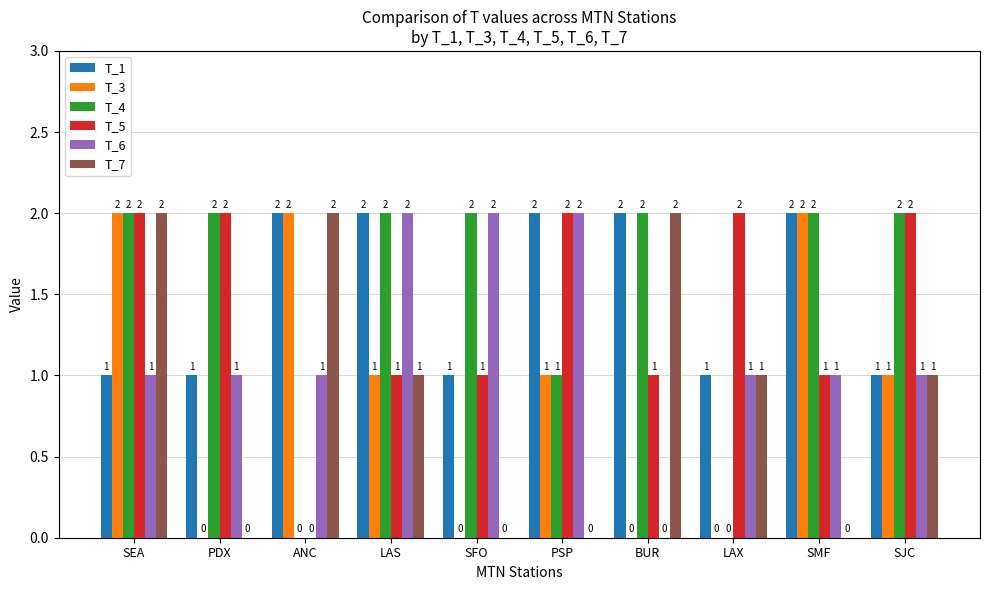

At which category is the sum across all series the highest?

SEA